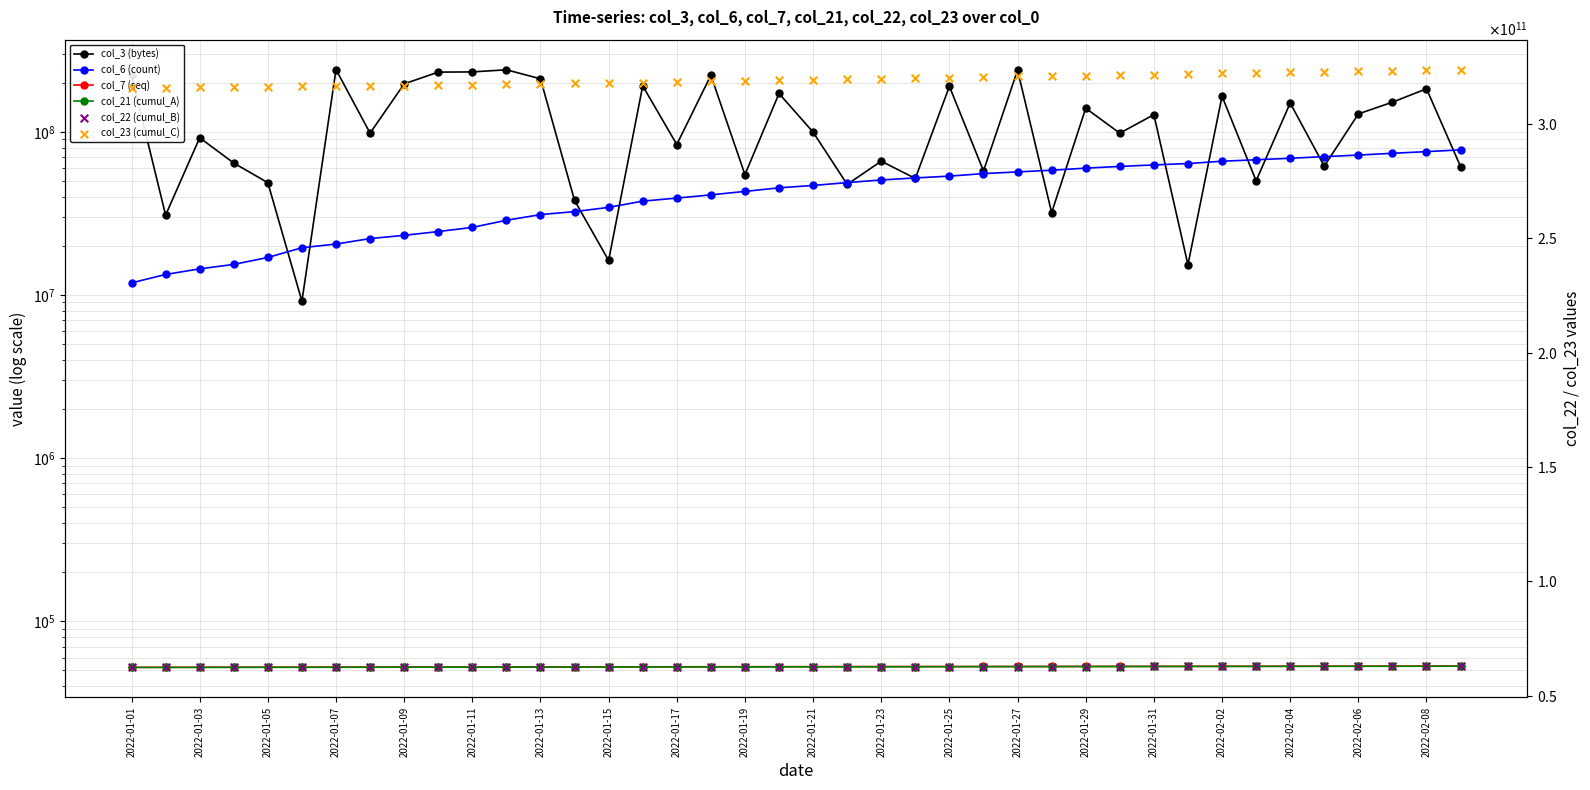

At how many categories does at least one series exceed 134505246121?

40